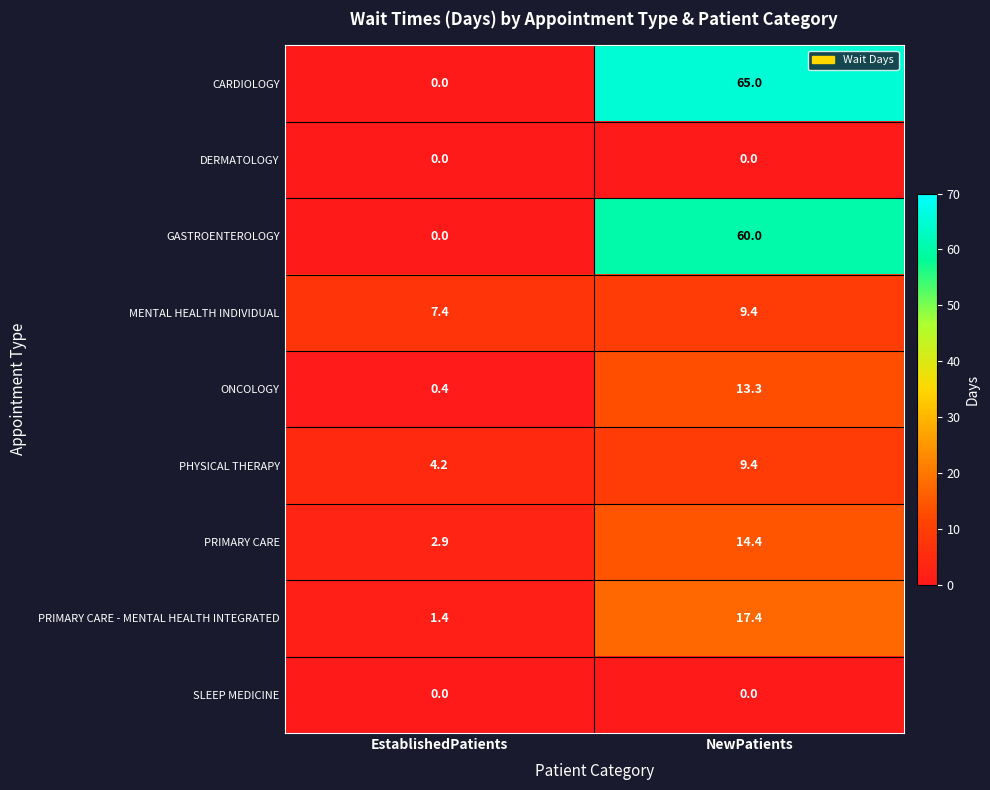

List the labels in order of GASTROENTEROLOGY value, smallest first.

EstablishedPatients, NewPatients